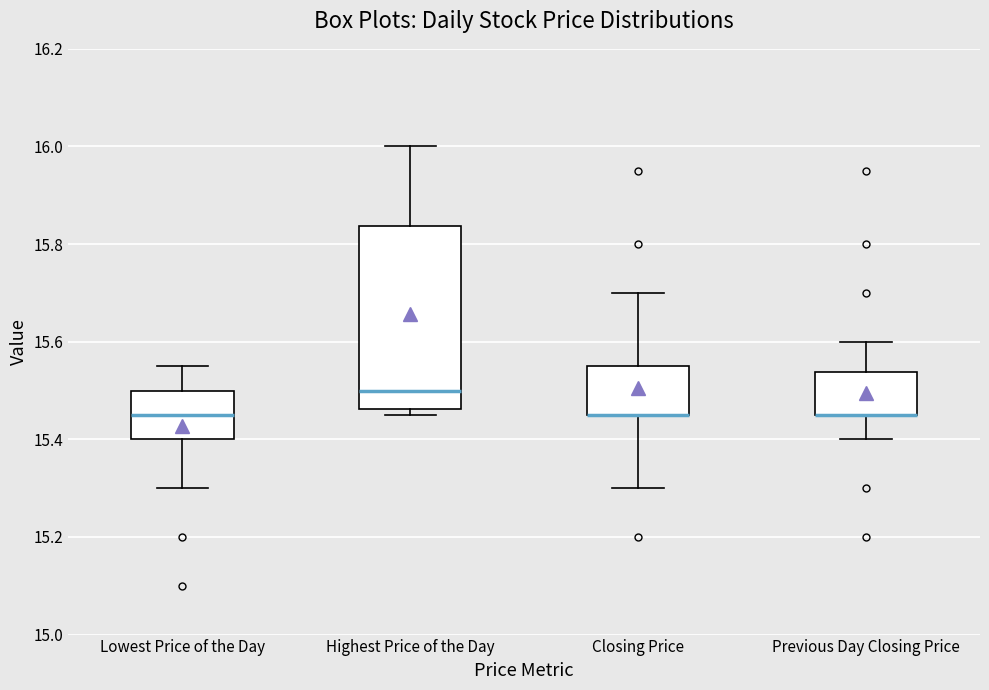

Which box is the tallest, from its lower edge to its upper edge?

Highest Price of the Day